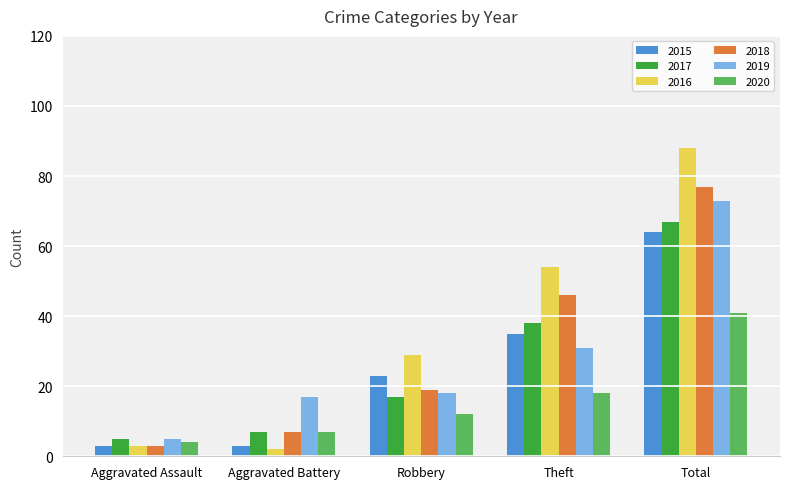

What is the average value of the 2017 series?

27